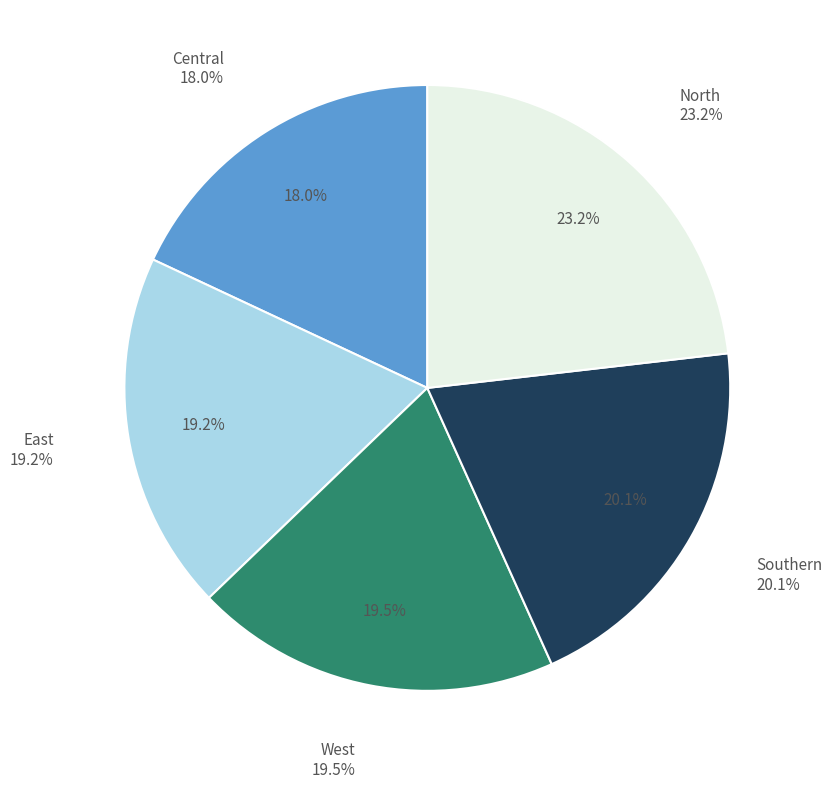

Is it true that West is 20% of the pie?

True